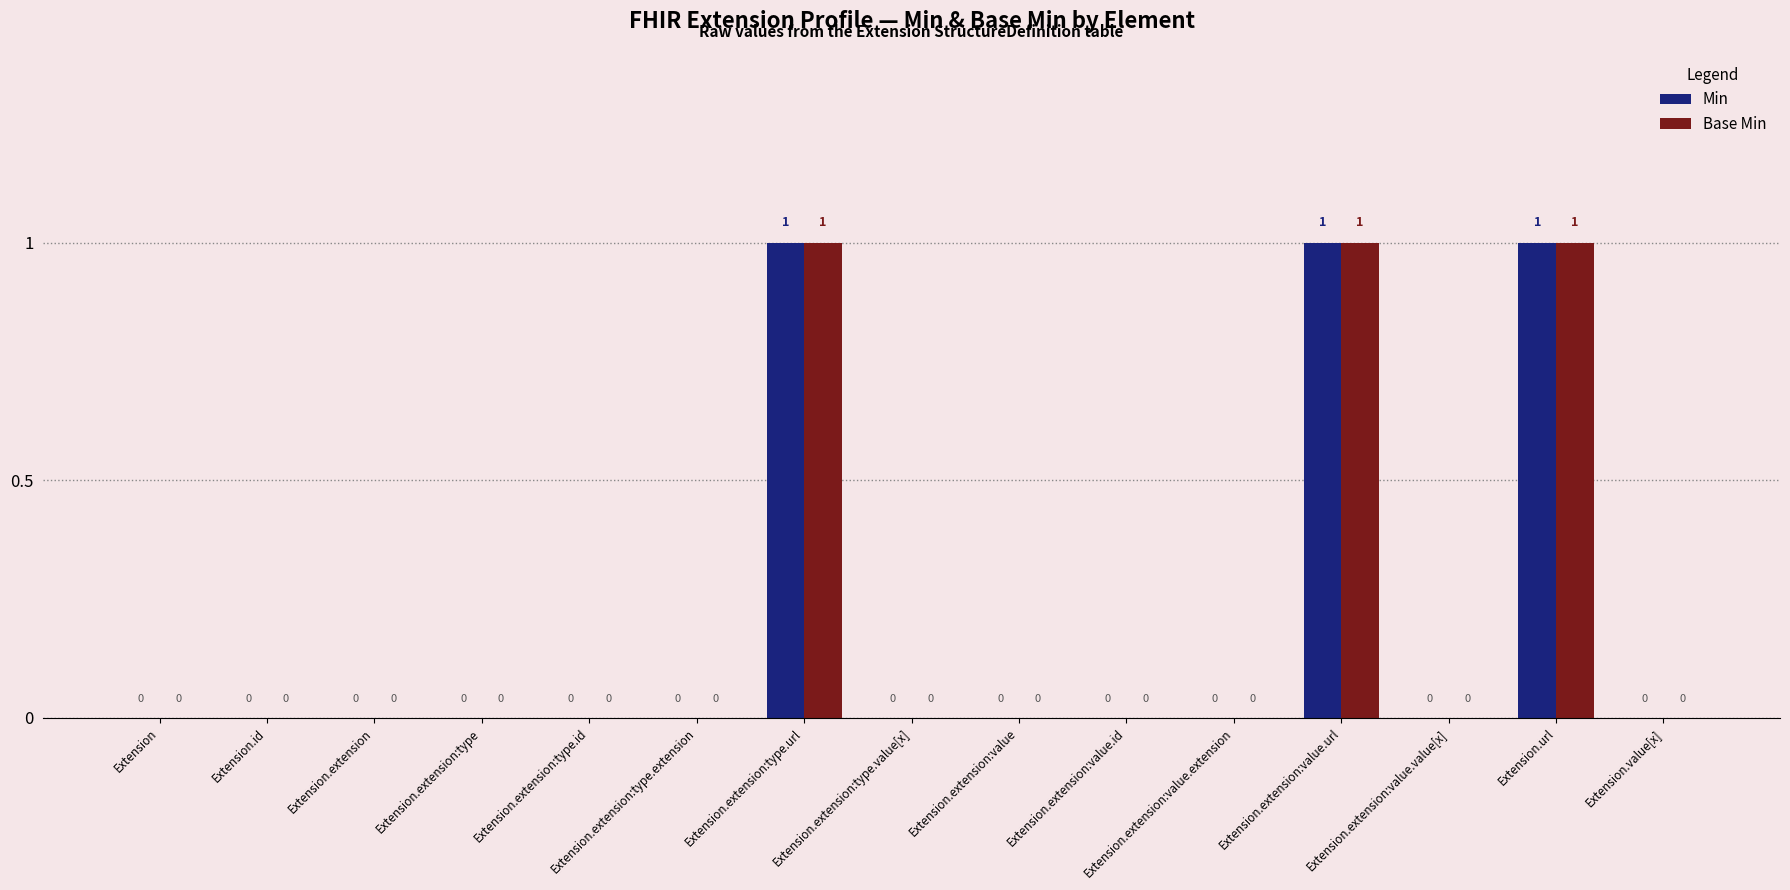

Reading left to right, what are all the values shown in this chart?

Min: 0	0	0	0	0	0	1	0	0	0	0	1	0	1	0
Base Min: 0	0	0	0	0	0	1	0	0	0	0	1	0	1	0